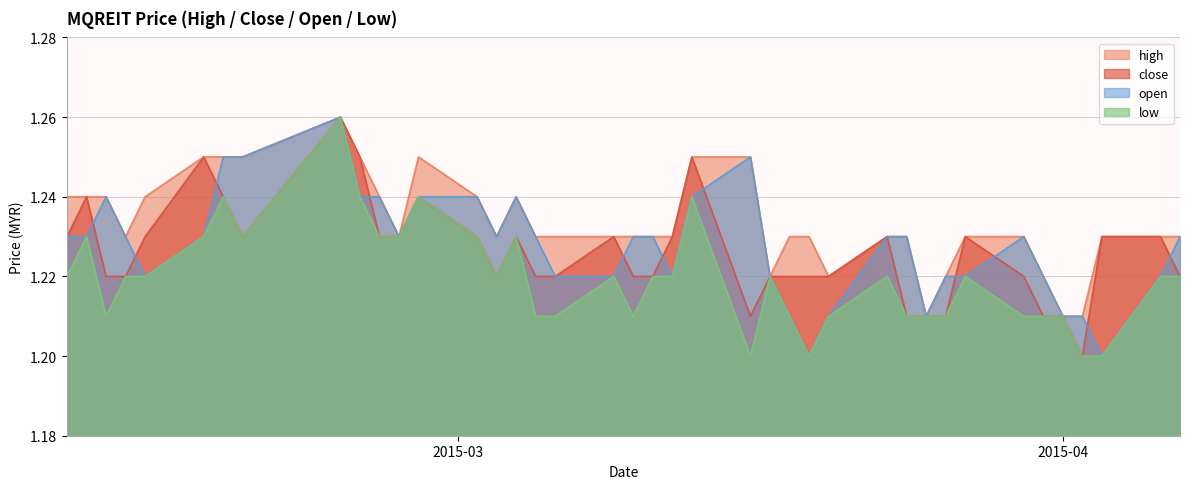

What is the lowest value of the high series?

1.2